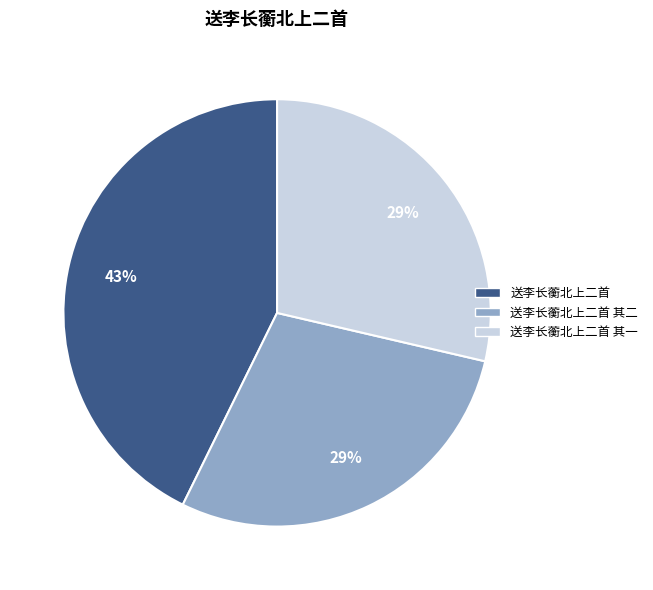

Does any single category account for the majority?

No